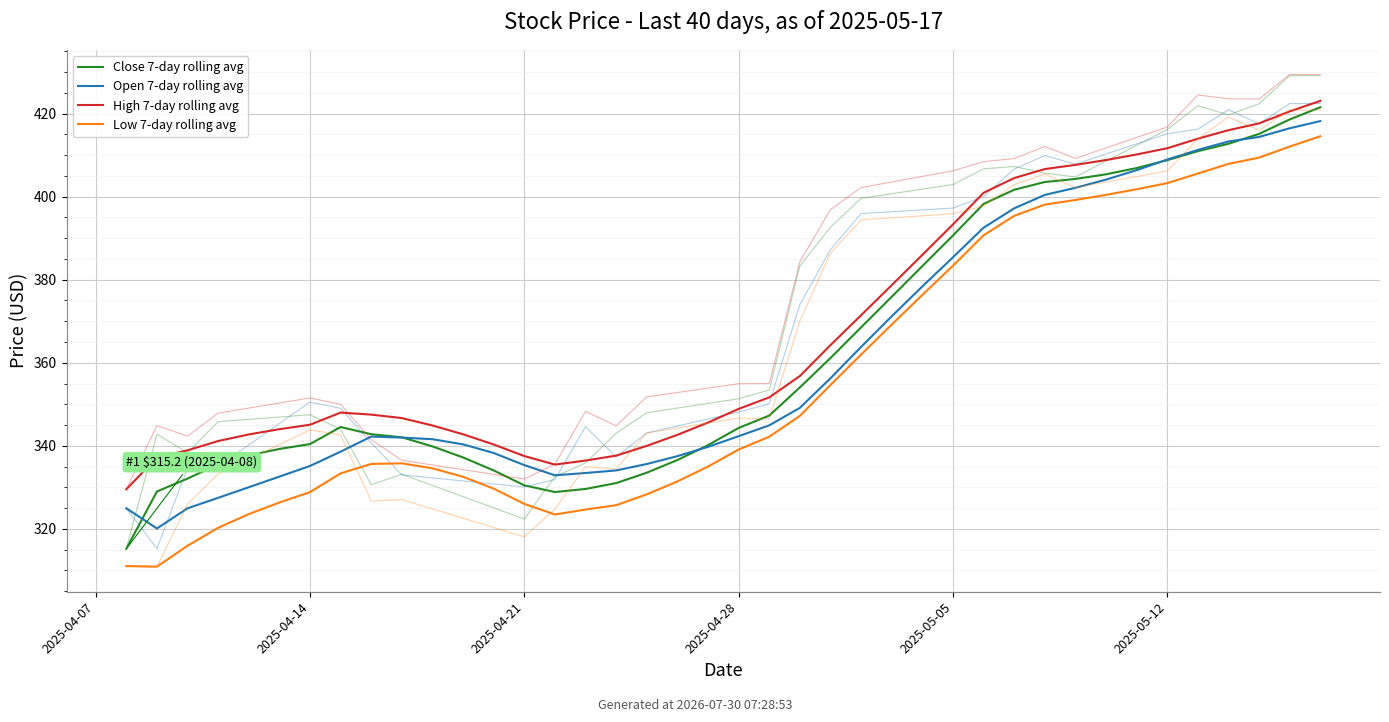

True or false: Low 7-day rolling avg has more than 2 interior local peaks.

False